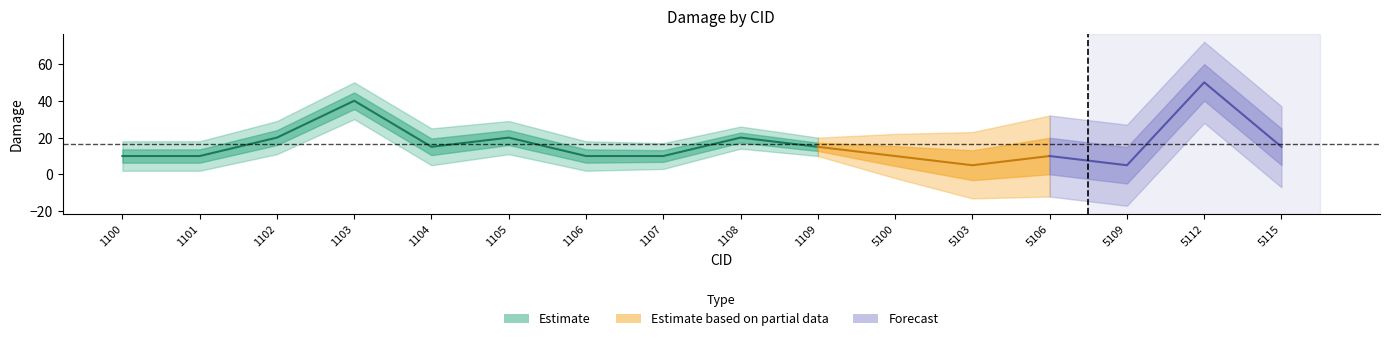

List the labels in order of value, smallest first.

5103, 5109, 1100, 1101, 1106, 1107, 5100, 5106, 1104, 1109, 5115, 1102, 1105, 1108, 1103, 5112